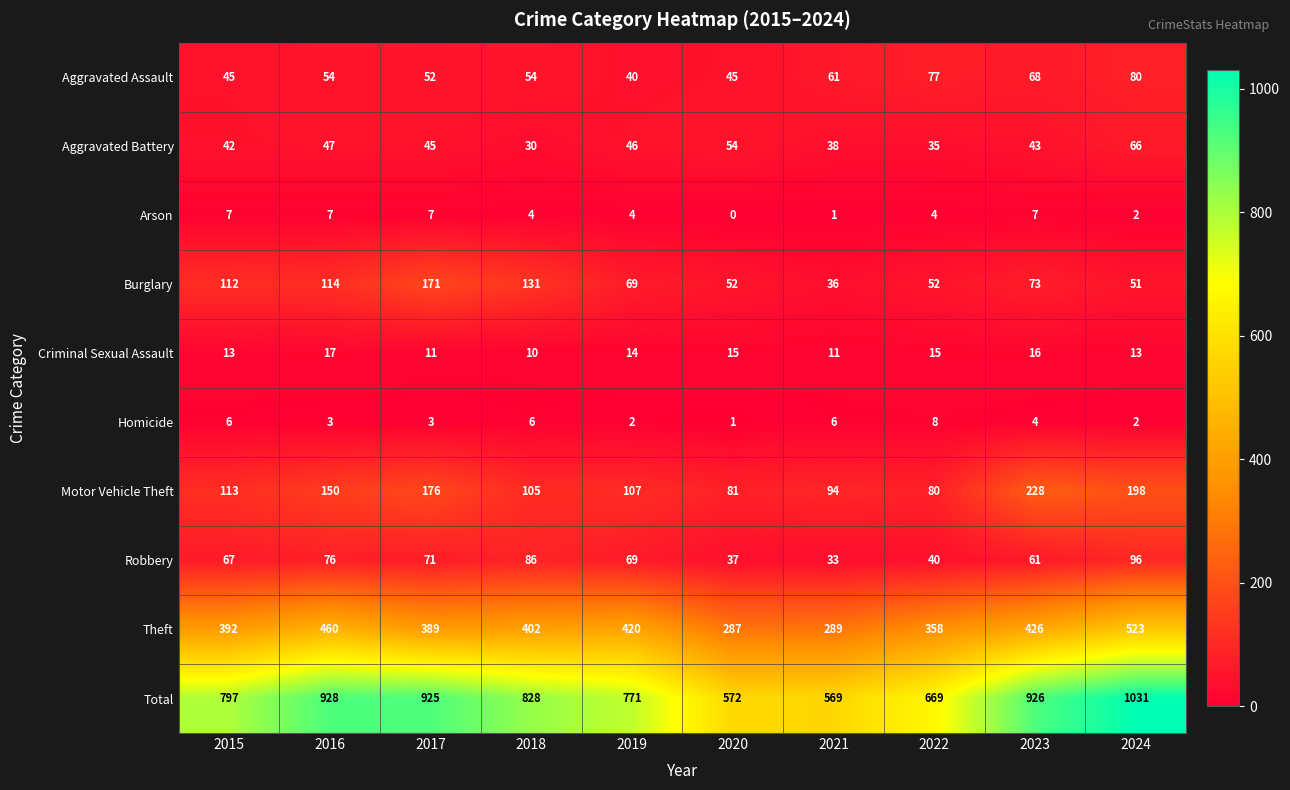

Which series has the widest spread of values?

Total